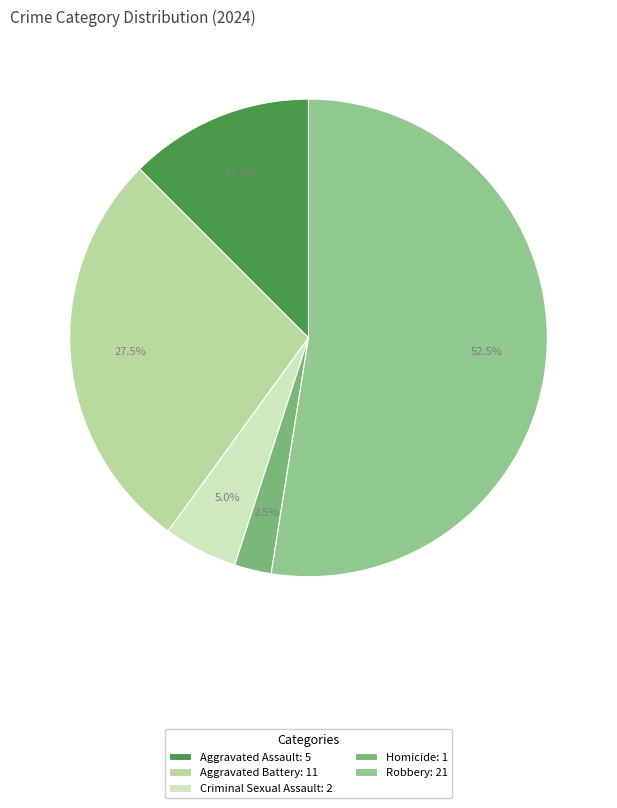

The Criminal Sexual Assault slice represents 1% of the pie. True or false?

False